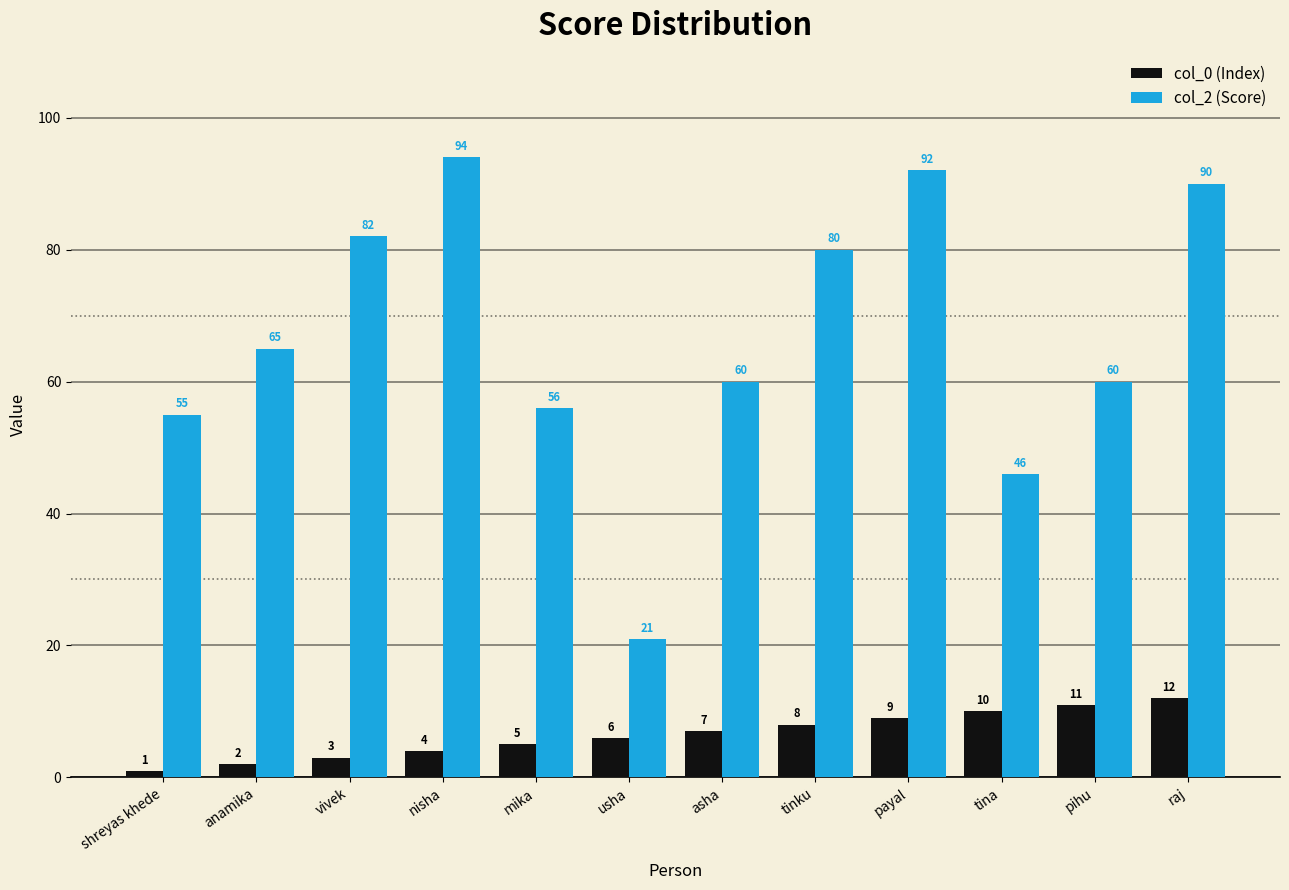

Reading left to right, transcribe all the data shown in this chart.

col_0 (Index): 1	2	3	4	5	6	7	8	9	10	11	12
col_2 (Score): 55	65	82	94	56	21	60	80	92	46	60	90